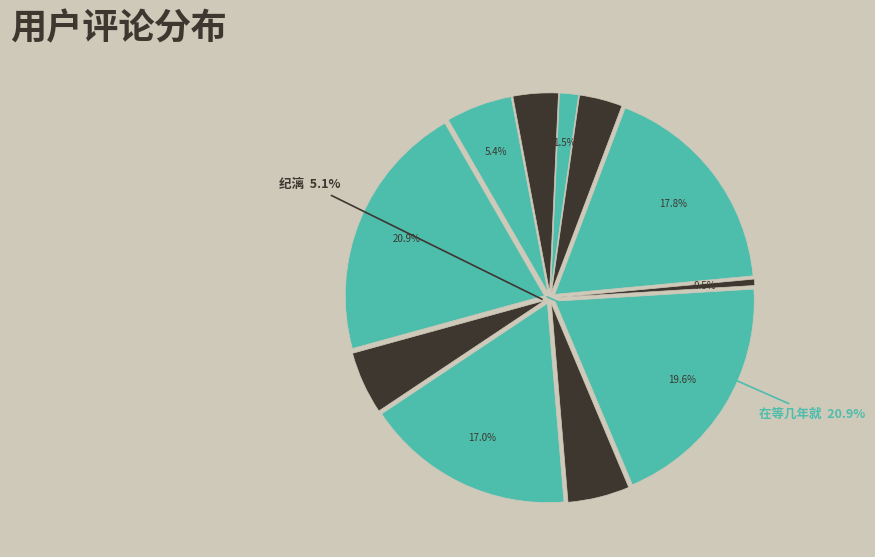

The 青得里jay slice represents 26% of the pie. True or false?

False